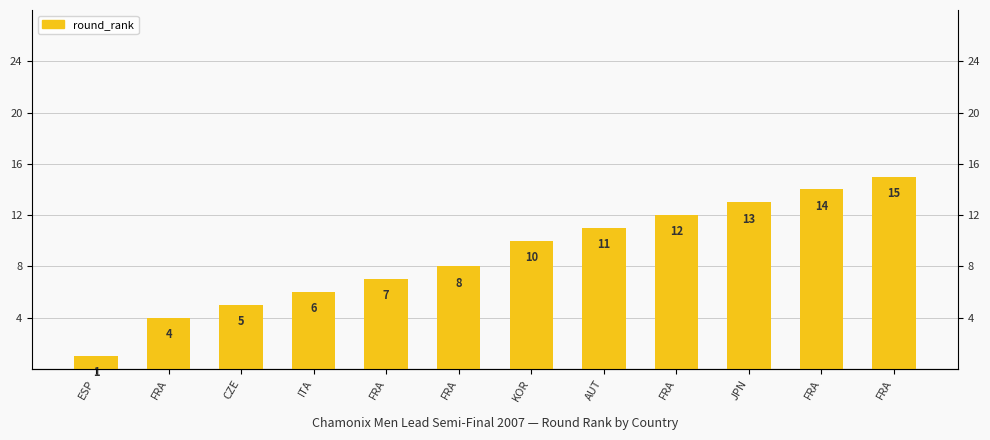

What is the change in value from FRA to JPN?

+1